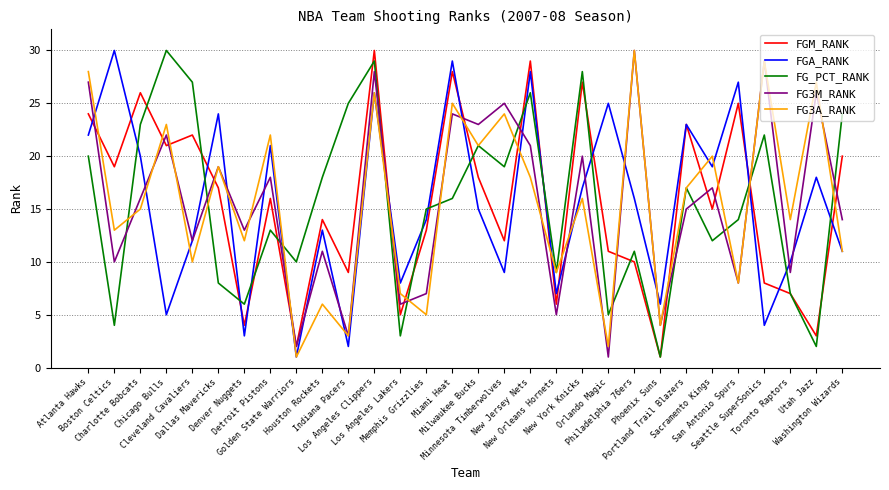

What is the difference between the maximum and minimum values in the FGM_RANK series?

29